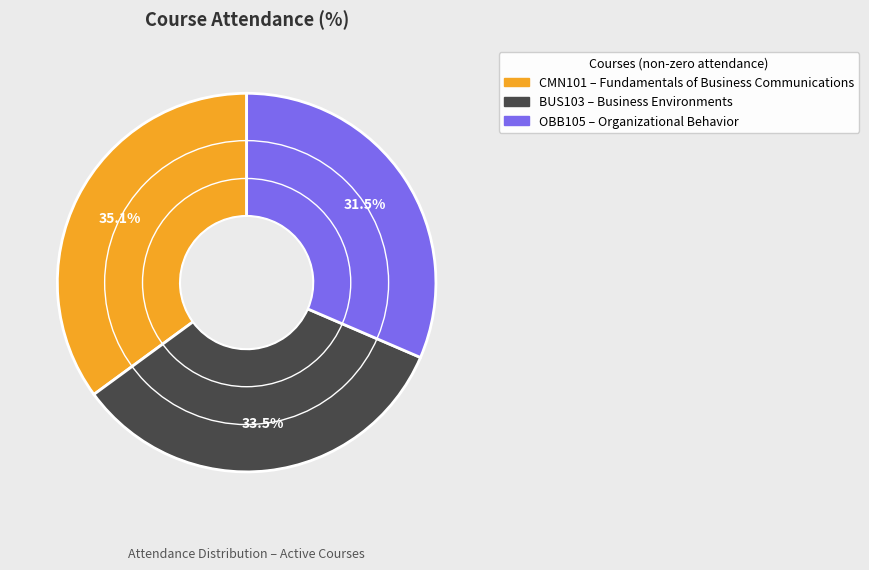

To the nearest percent, what is the combined percentage of CMN101 and BUS103?

69%